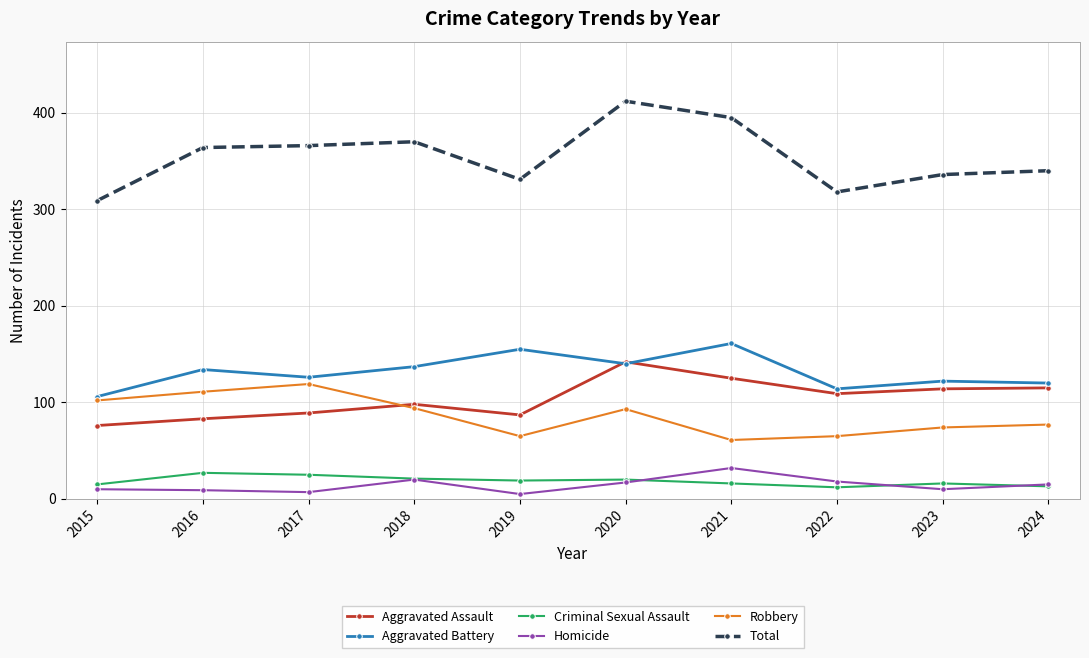

What is the value of the Aggravated Battery point at the 4th from the left?

137